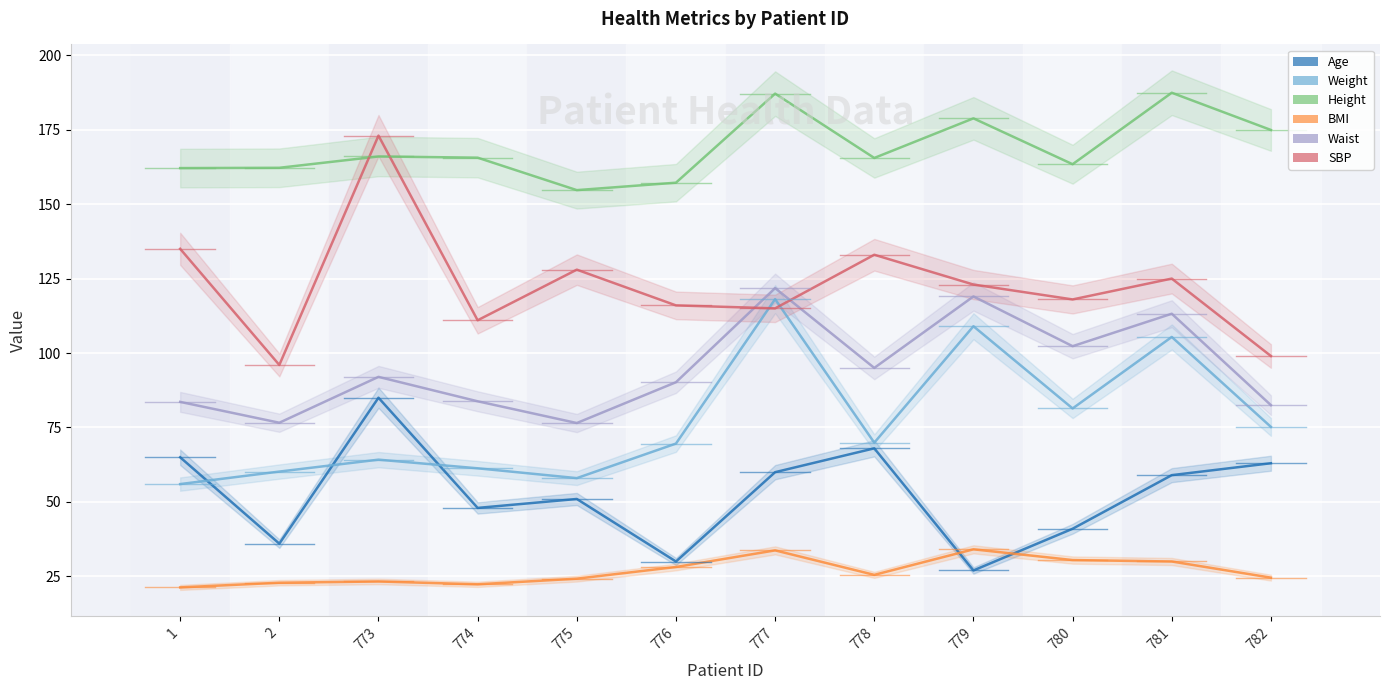

What is the sum of all Age values?

633.0